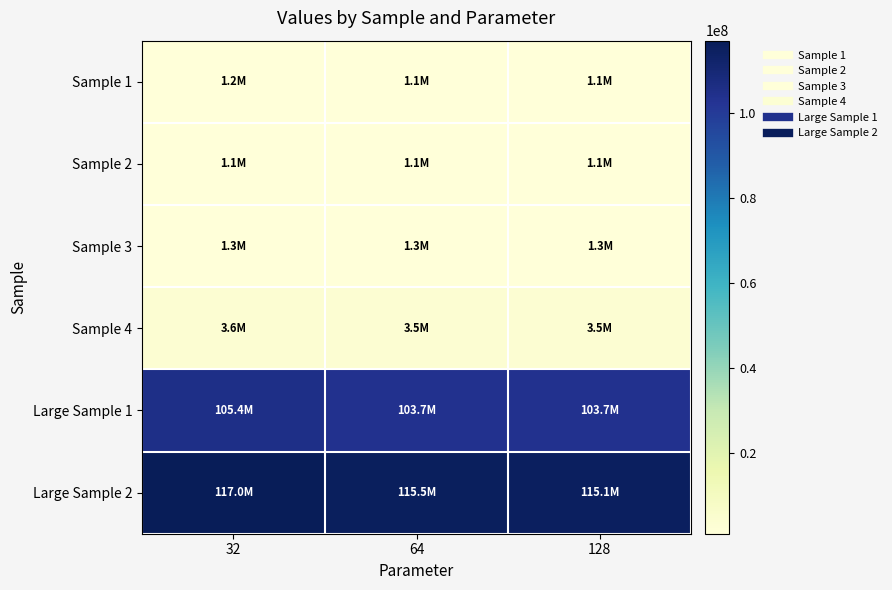

What is the total value across all series at 128?

225881704